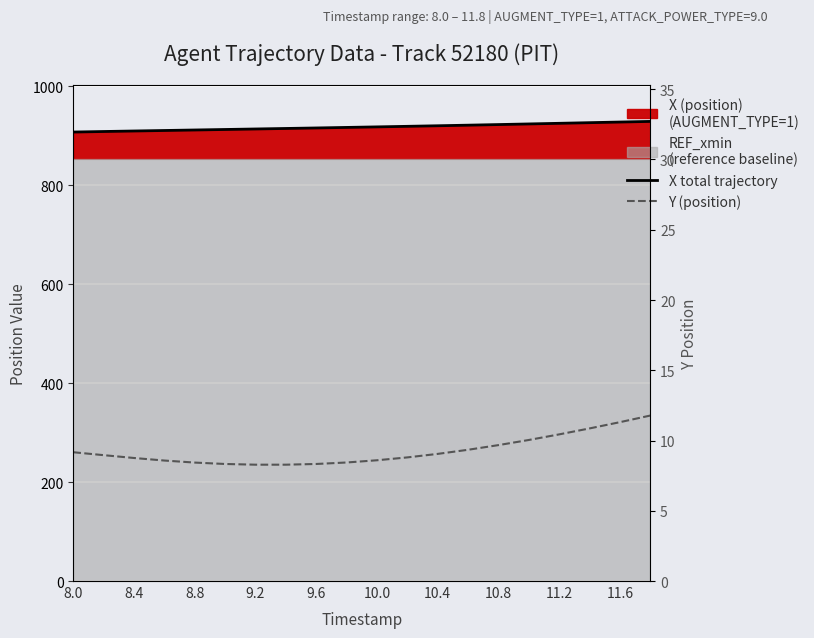

Reading left to right, extract all data points from this chart.

X total trajectory: 907.9	908.9	910.0	911.0	912.0	913.0	914.1	915.1	916.1	917.2	918.3	919.4	920.6	921.8	923.0	924.2	925.5	926.8	928.1	929.4
Y (position): 9.2	9.0	8.8	8.6	8.4	8.3	8.3	8.3	8.3	8.4	8.6	8.8	9.0	9.3	9.7	10.0	10.4	10.9	11.3	11.8